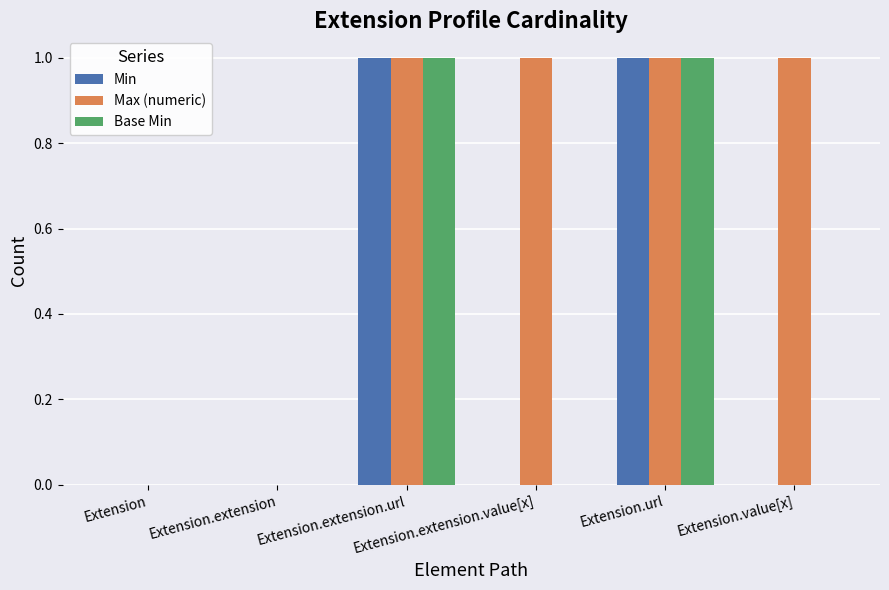

What is the greatest value displayed?

1